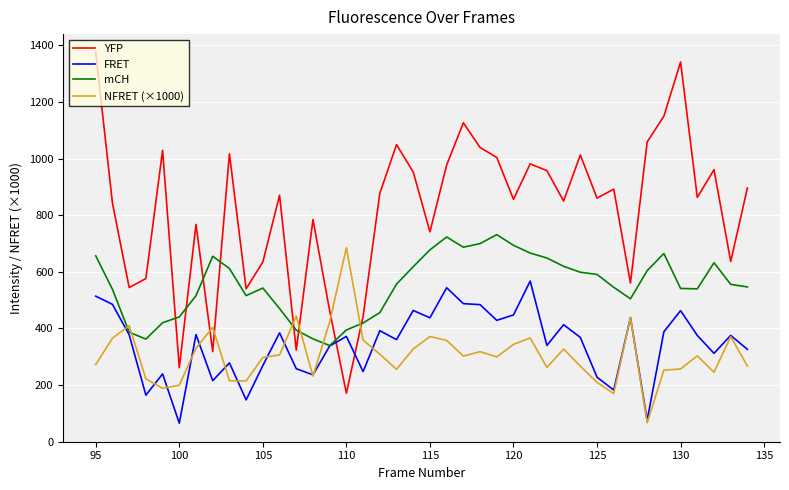

After their last crossing, which series has the higher values: mCH or YFP?

YFP